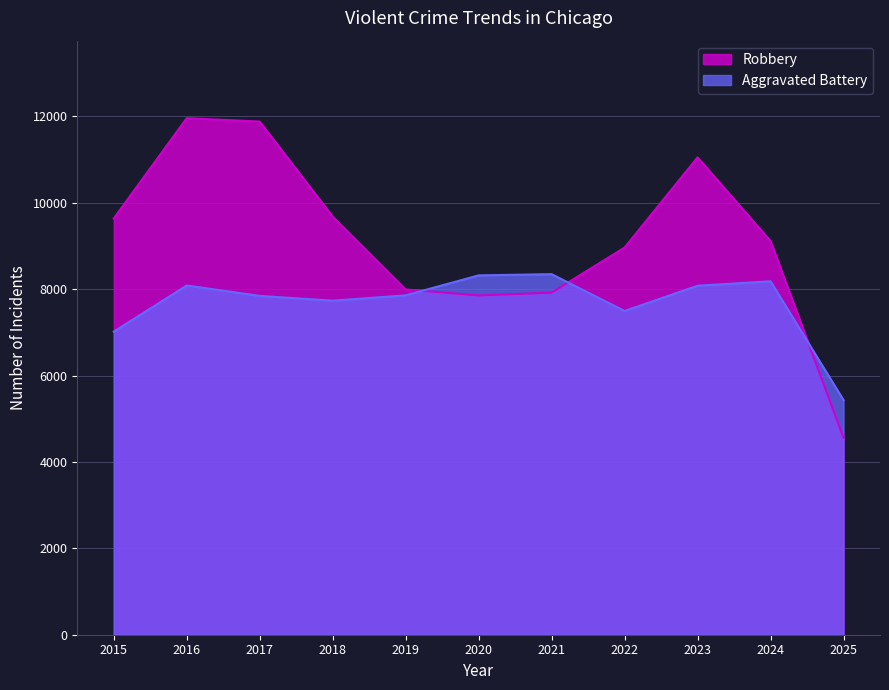

List the labels in order of Aggravated Battery value, smallest first.

2025, 2015, 2022, 2018, 2017, 2019, 2023, 2016, 2024, 2020, 2021